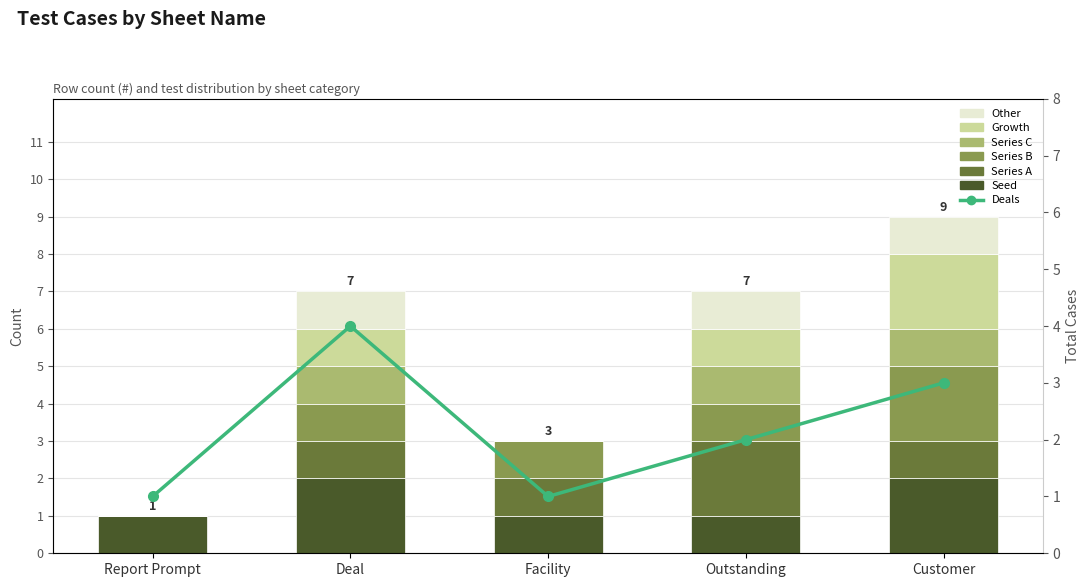

Which series changed the most between Report Prompt and Customer?

Series B